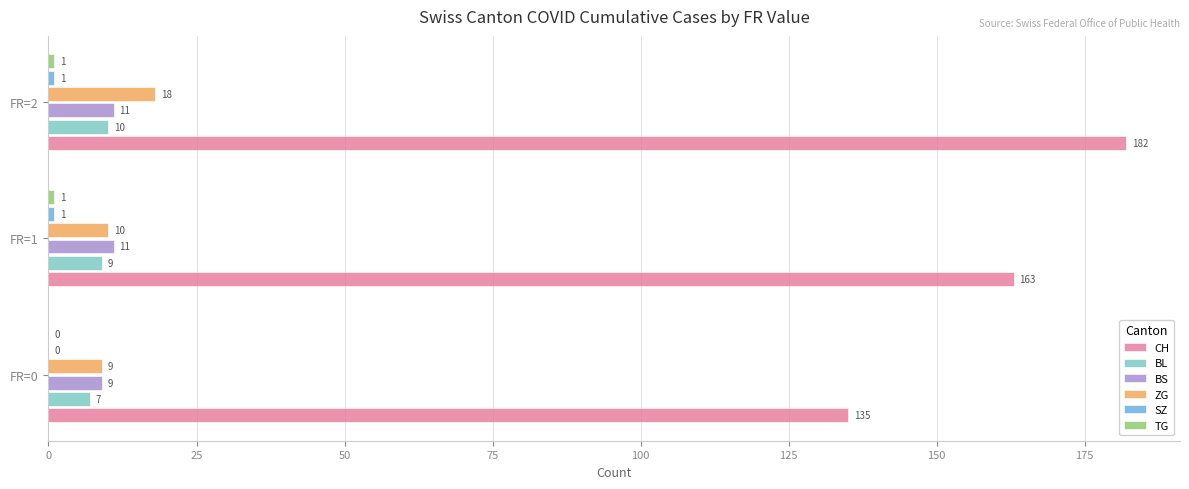

The value of BL at FR=2 is 10. True or false?

True